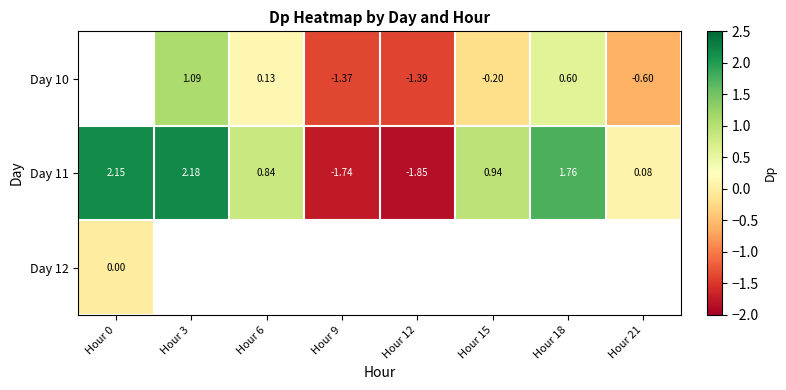

Is the value of Day 12 at Hour 0 greater than the value of Day 11 at Hour 15?

No